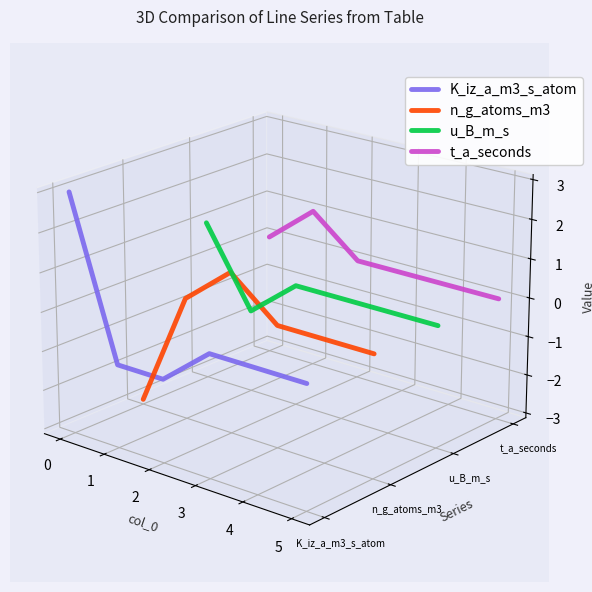

How many positive values does the K_iz_a_m3_s_atom series have?

1